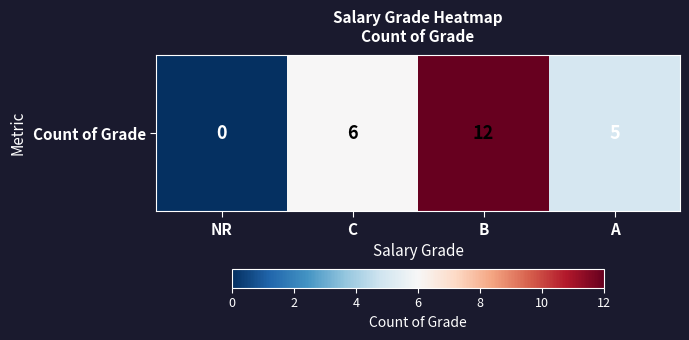

What is the change in value from B to A?

-7